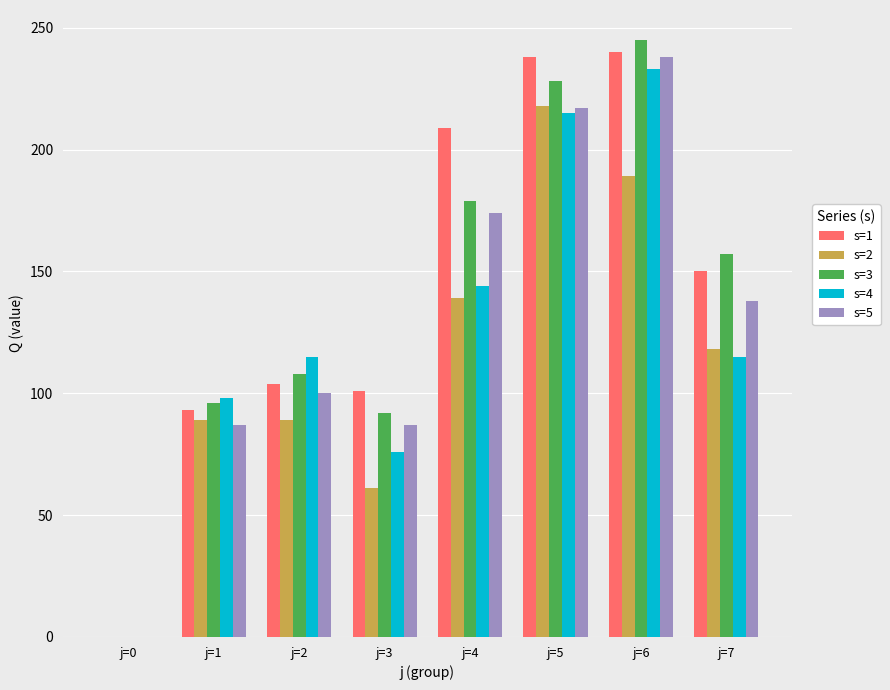

Is the value of s=2 at j=3 greater than the value of s=5 at j=1?

No